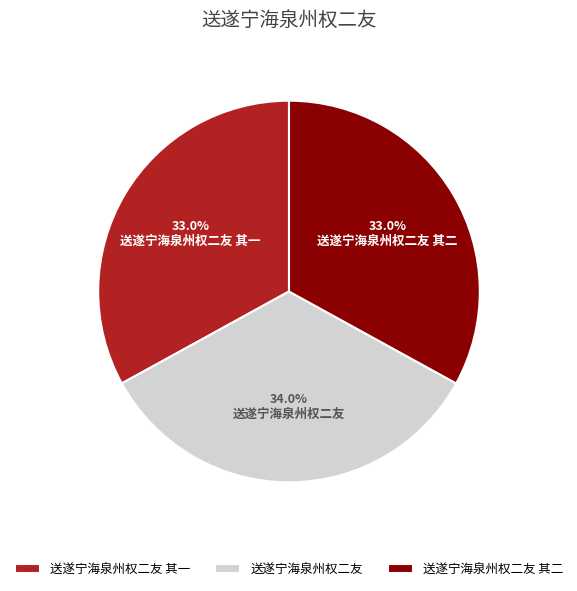

Is it true that 送遂宁海泉州权二友 其二 is 33% of the pie?

True